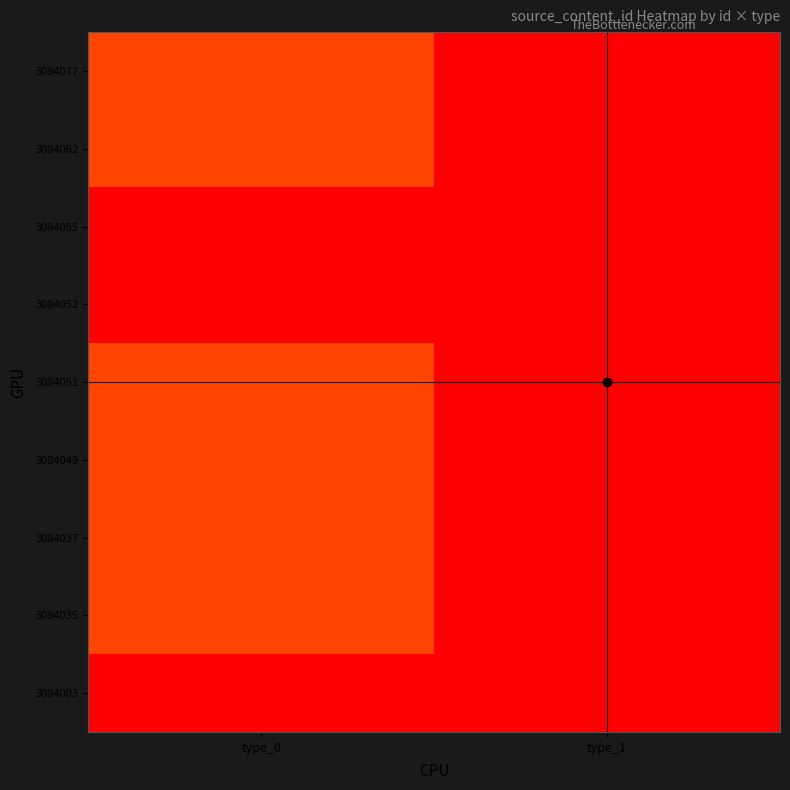

Which has a higher value, type_0 or type_1?

type_0